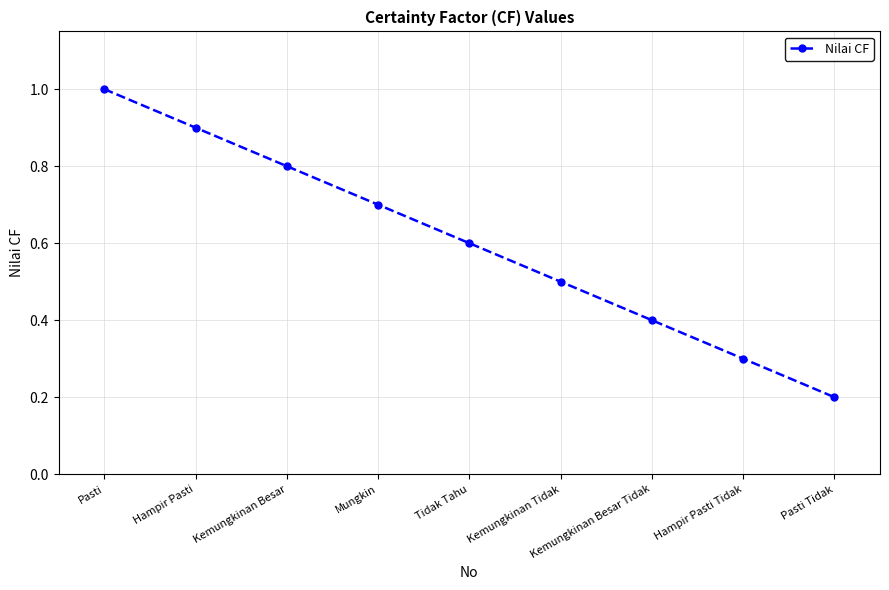

At which category does the chart reach its peak across all series?

Pasti